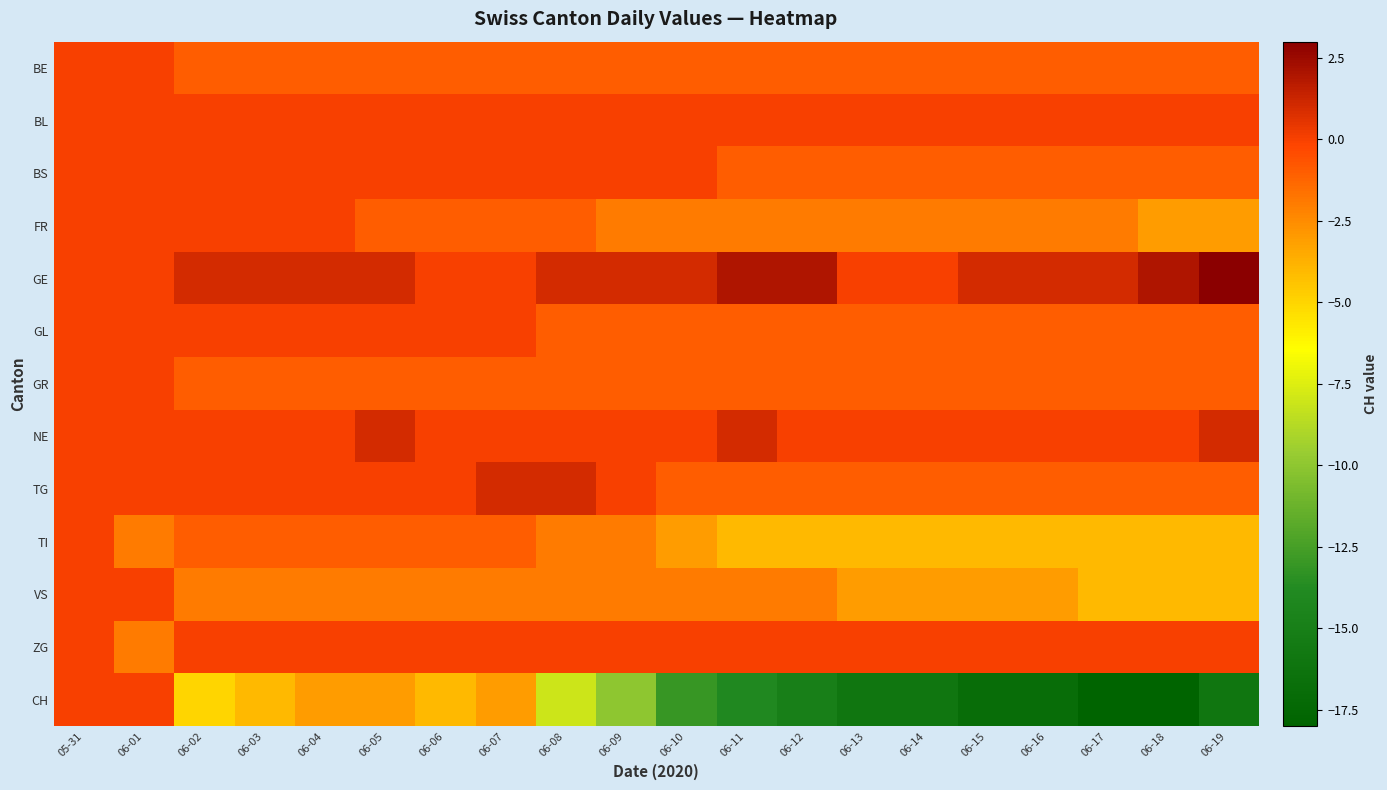

Which series has the widest spread of values?

CH